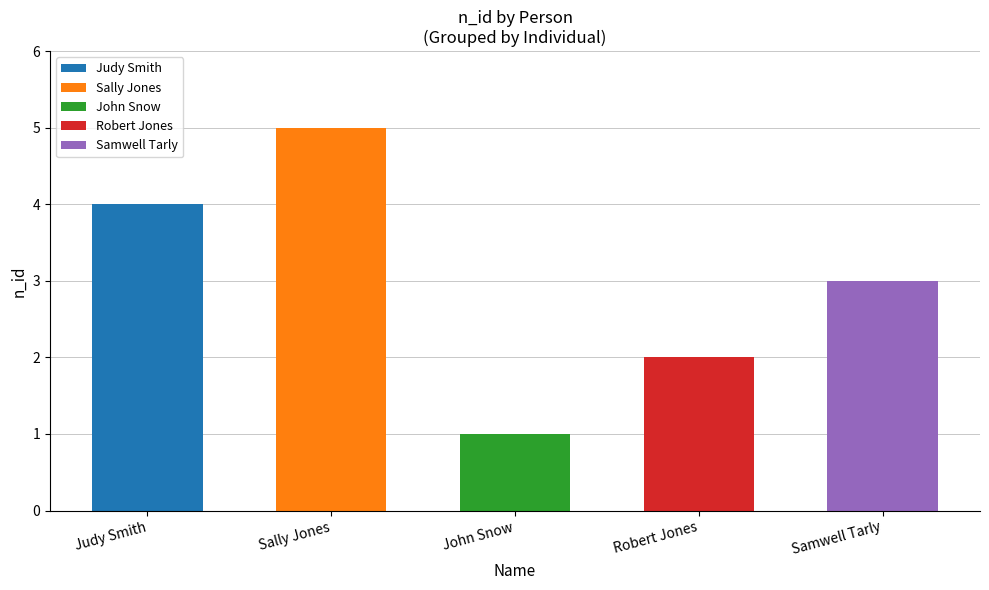

Does the chart contain stacked bars?

No